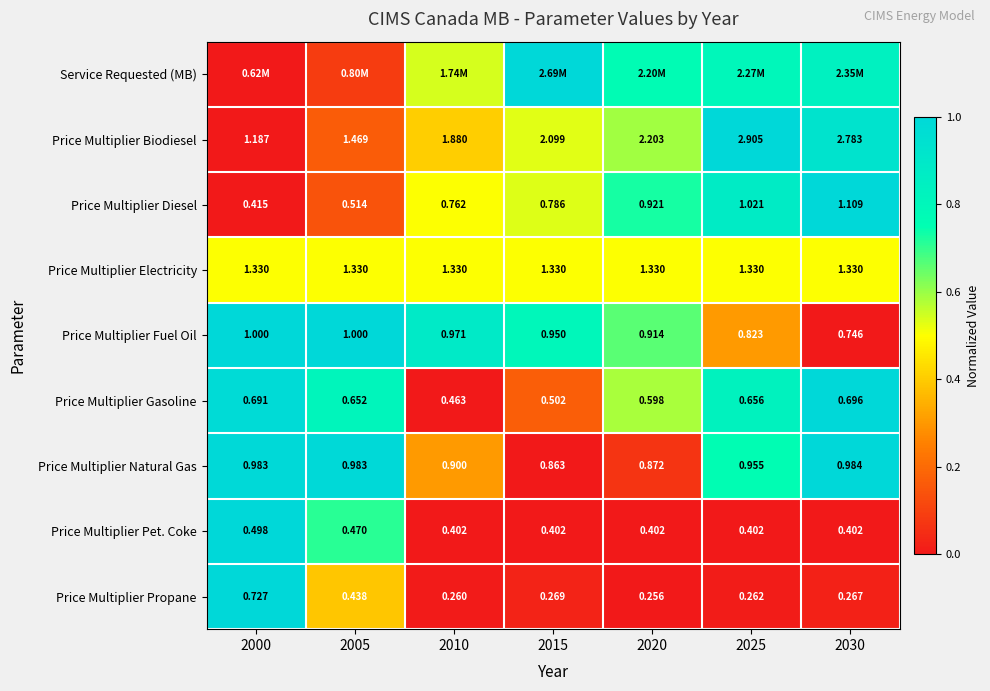

Is the value of Price Multiplier Diesel at 2015 greater than the value of Price Multiplier Gasoline at 2030?

Yes